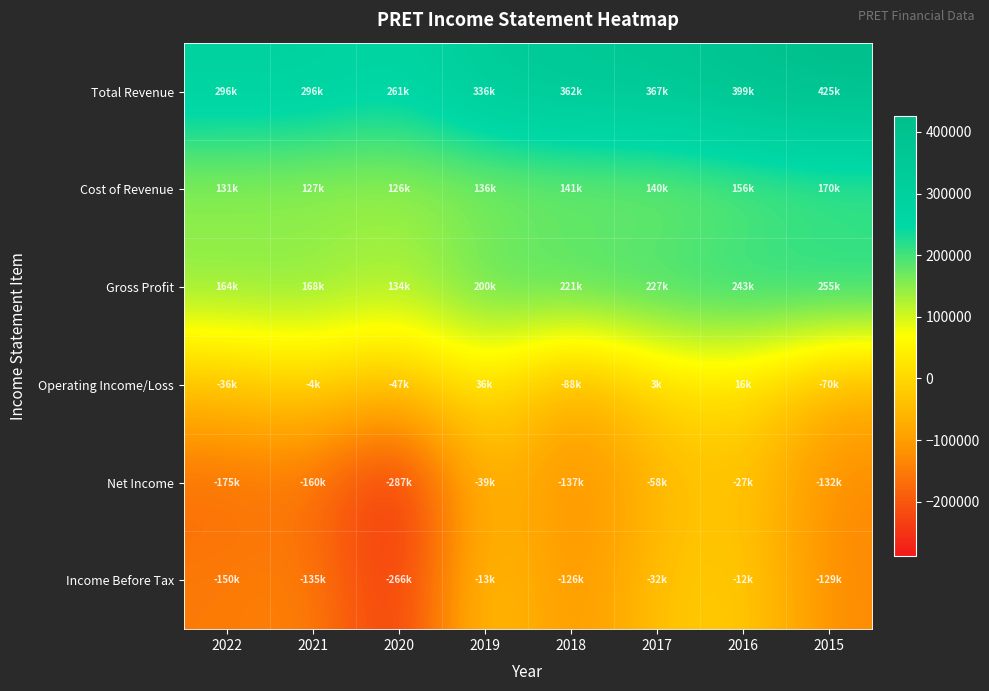

What is the spread (max minus min) of values at 2015?

558200